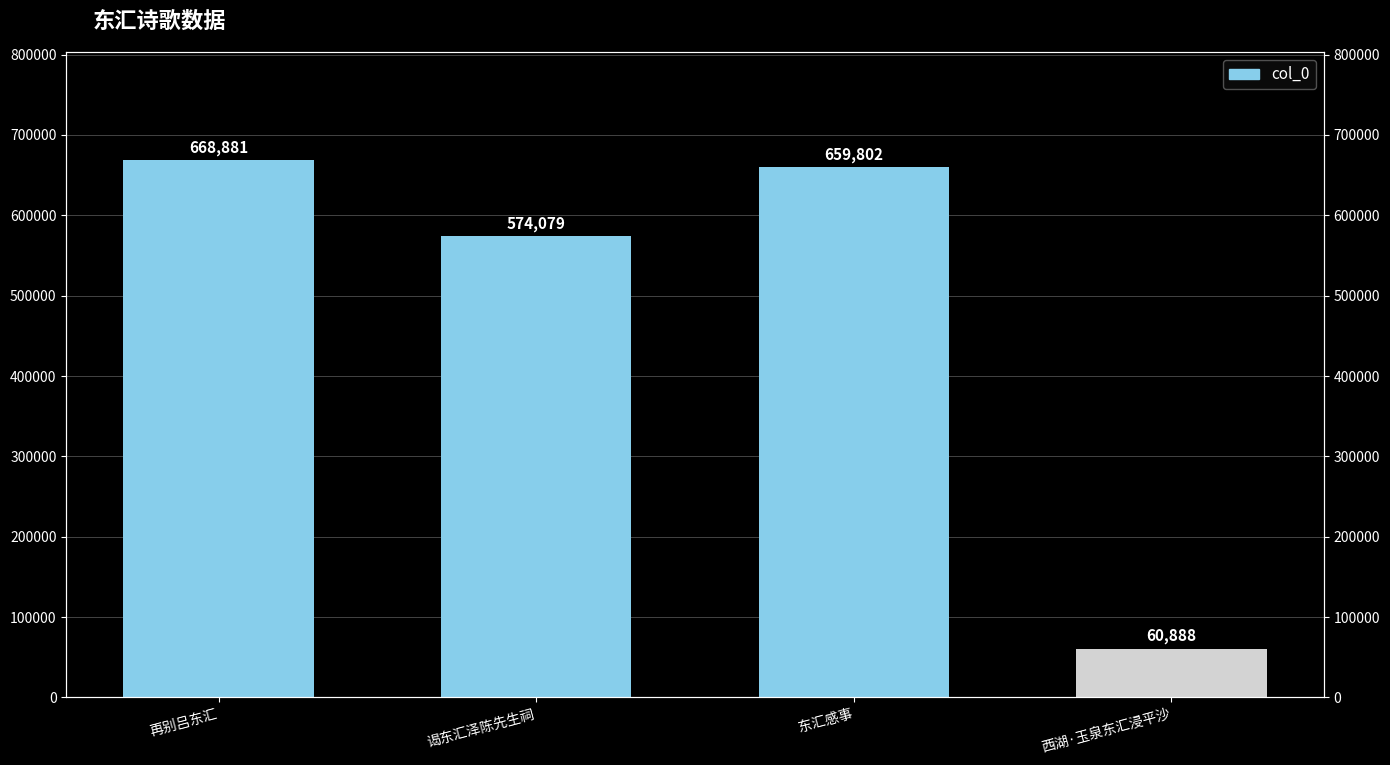

What position from the right is 西湖·玉泉东汇浸平沙?

1